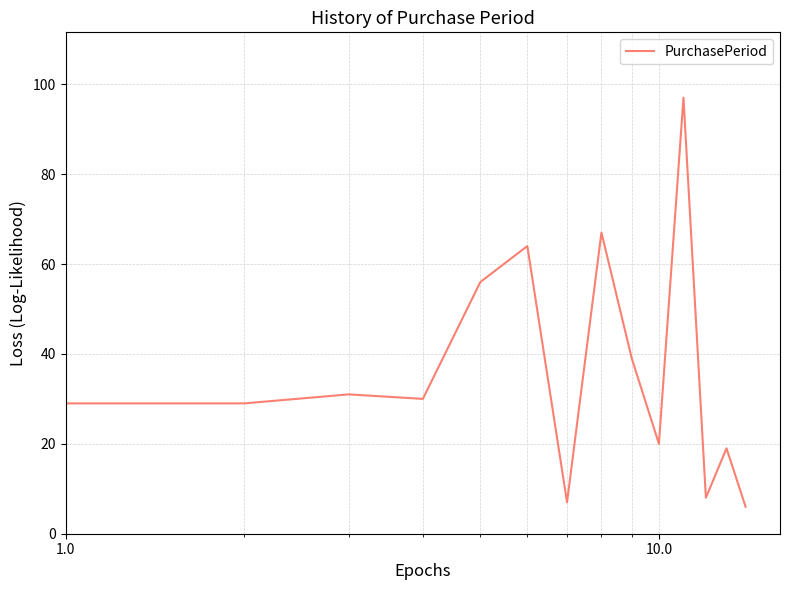

What is the minimum value shown in the chart?

6